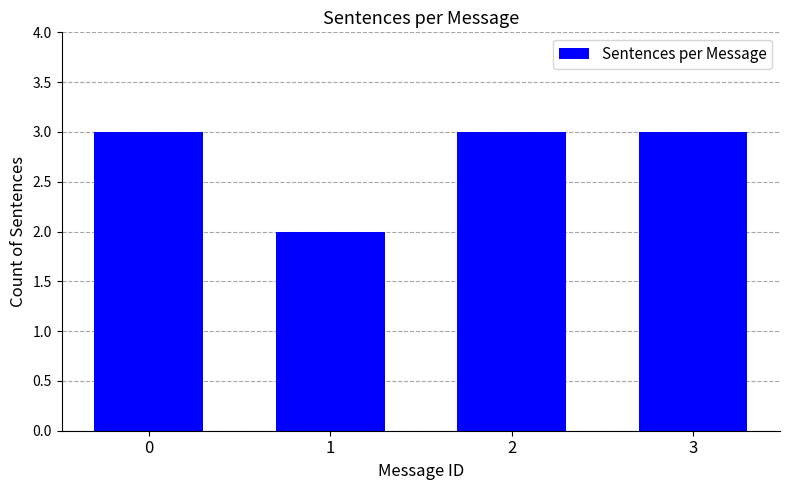

Reading left to right, extract all data points from this chart.

0=3	1=2	2=3	3=3